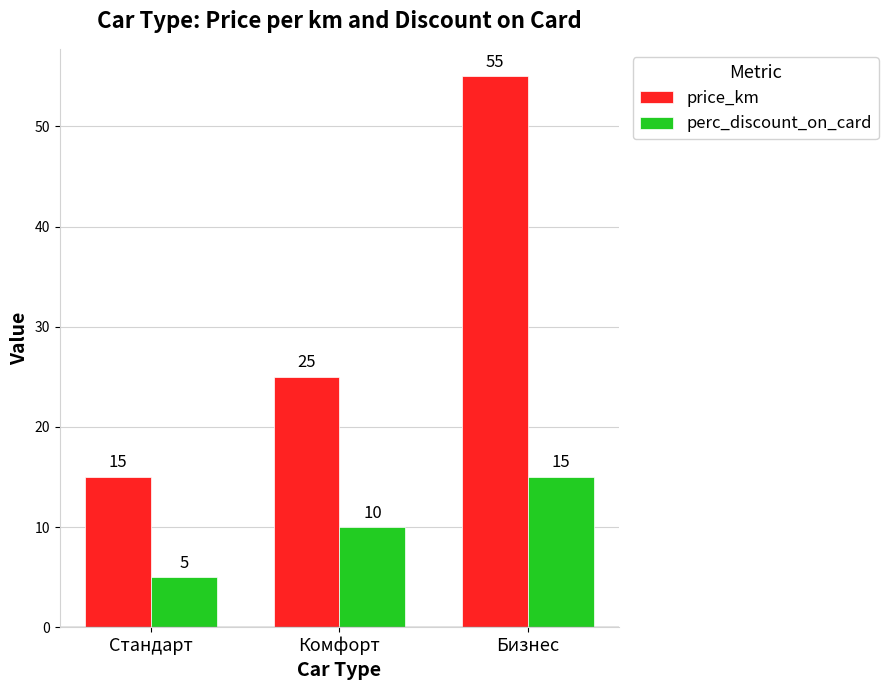

What is the label of the 3rd bar from the right?

Стандарт